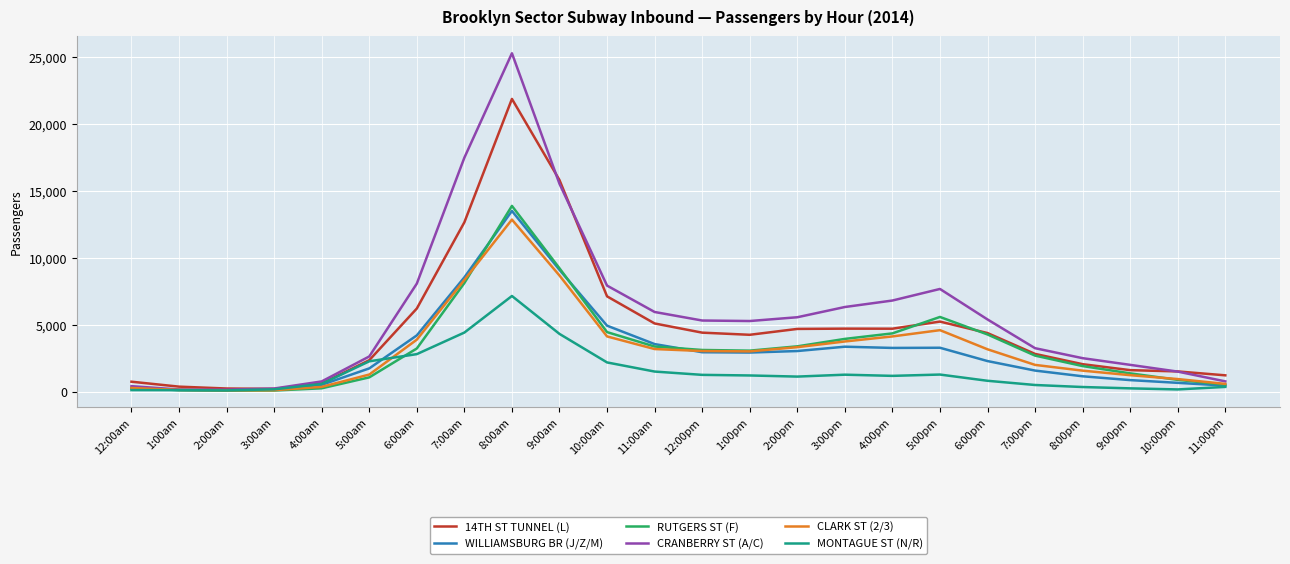

Which category has the highest value in the MONTAGUE ST (N/R) series?

8:00am